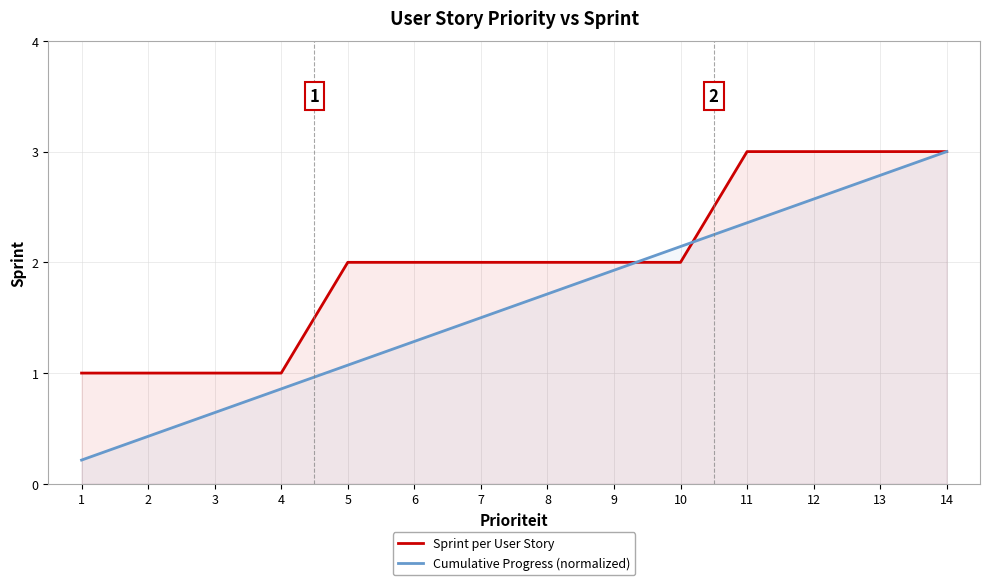

What is the value of the Sprint per User Story point at the 9th from the left?

2.0